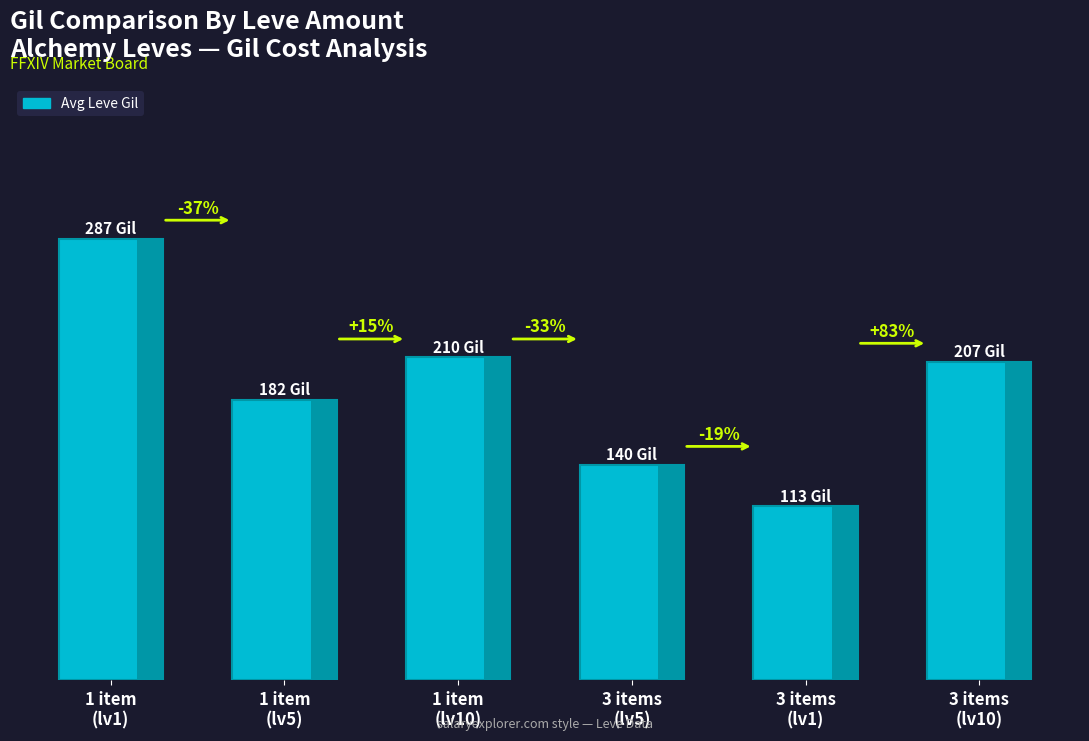

What value does the data have at 3 items
(lv1)?

113.0